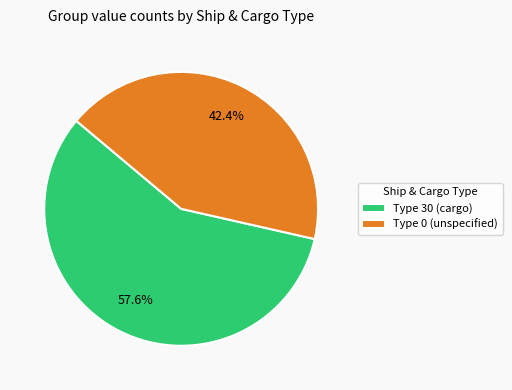

What is the ratio of the value at Type 0 (unspecified) to the value at Type 30 (cargo)?

0.7